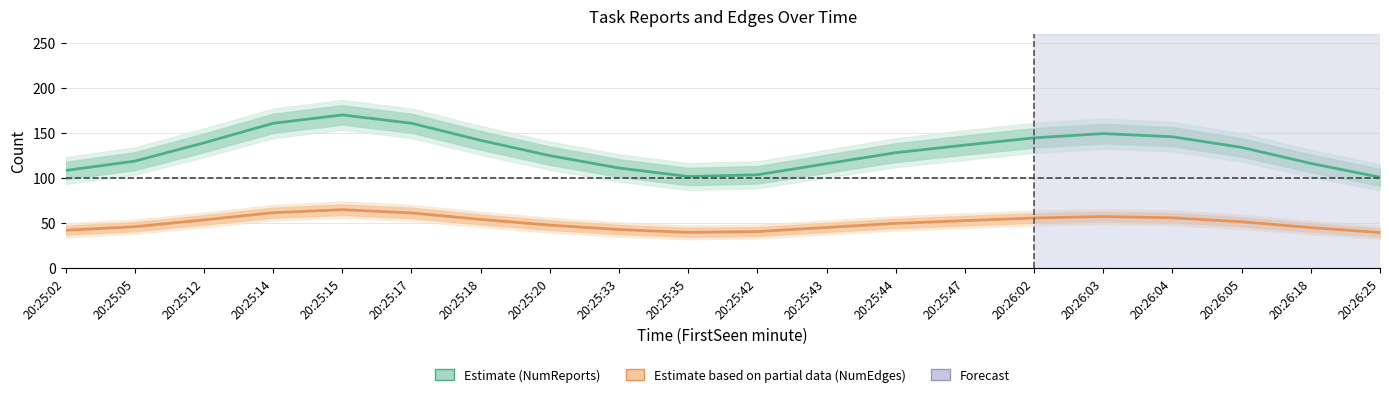

True or false: Estimate (NumReports) and Estimate based on partial data (NumEdges) cross at least once.

False